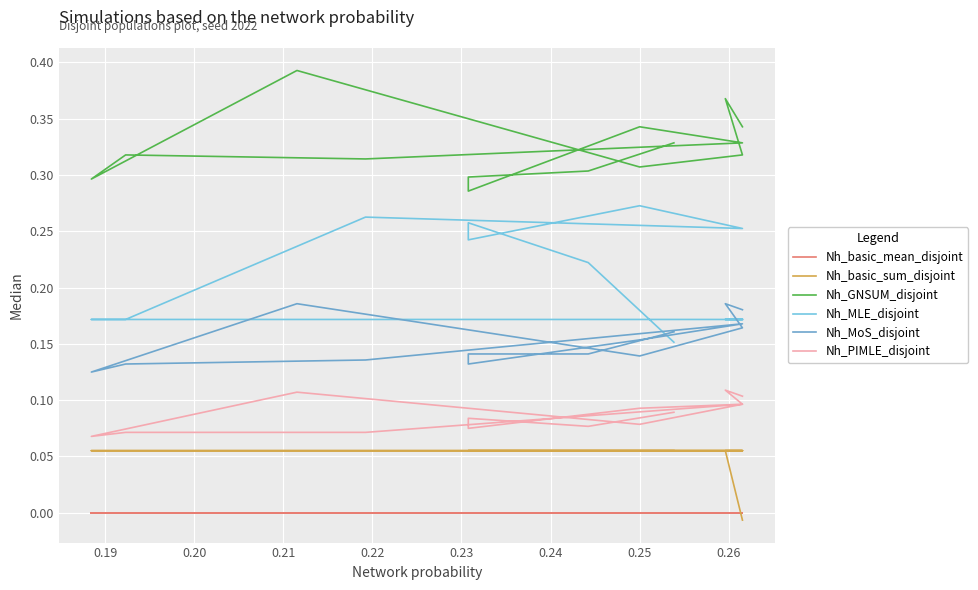

Is it true that Nh_GNSUM_disjoint equals 0.1 at 12?

False